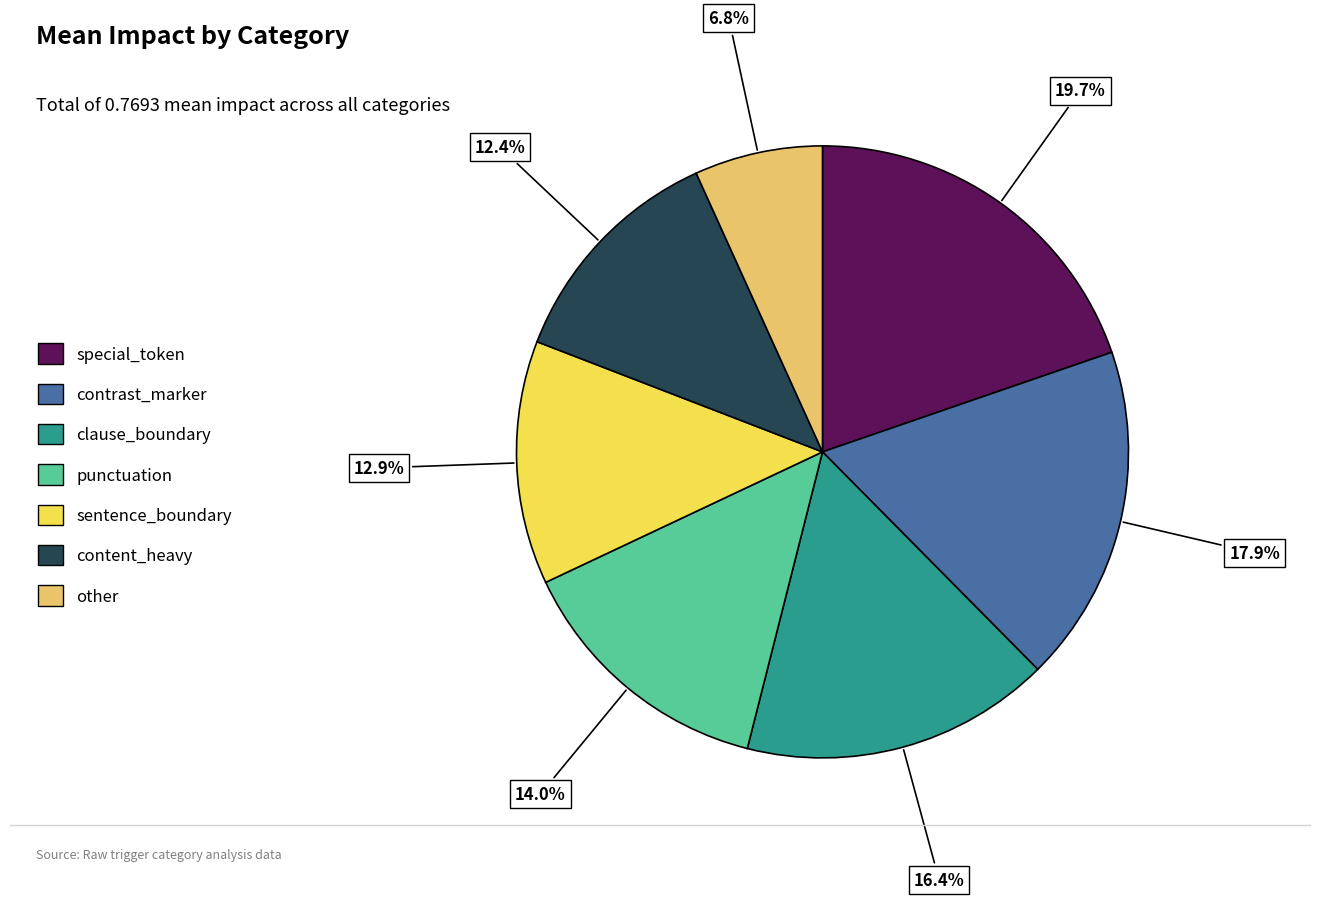

What percentage is the sentence_boundary slice, to the nearest percent?

13%